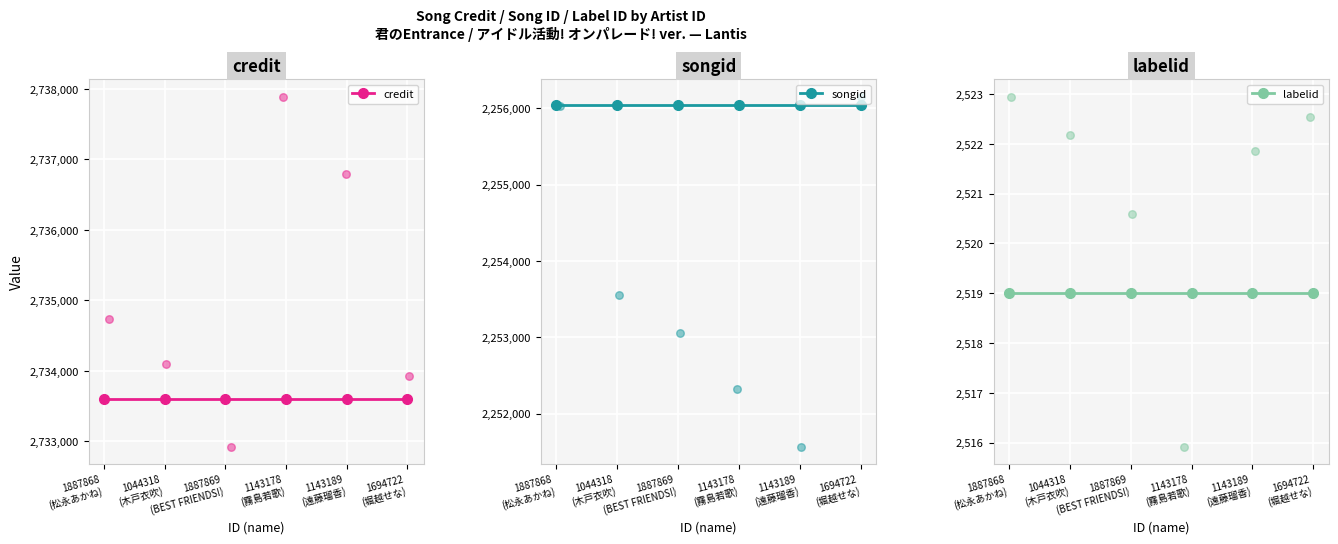

What is the total value across all series at 1143178
(霧島若歌)?

4992165